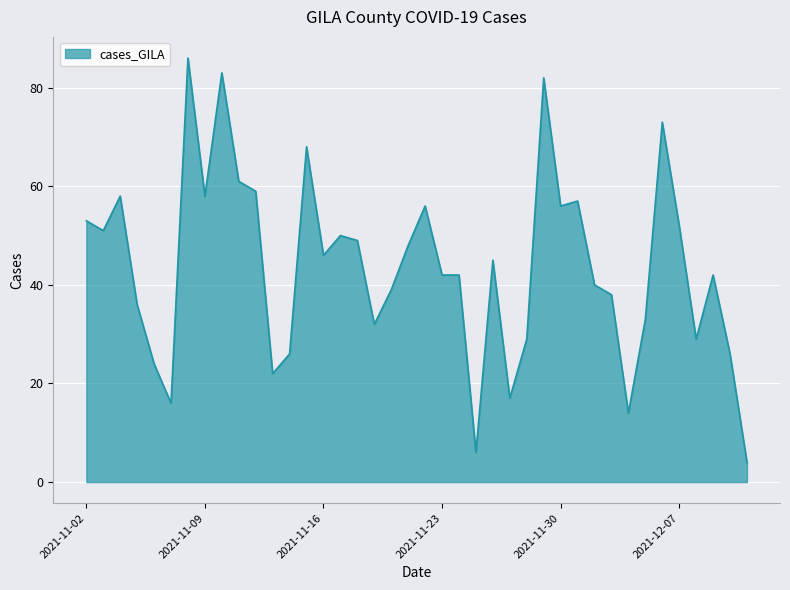

What is the greatest value displayed?

86